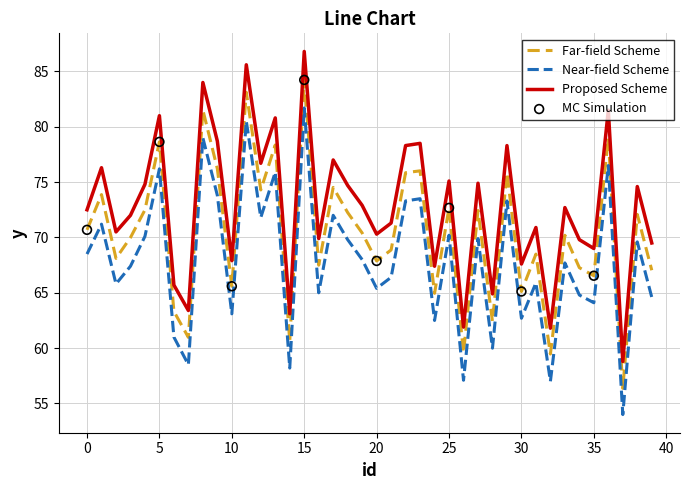

Which series has the largest total across all categories?

Proposed Scheme